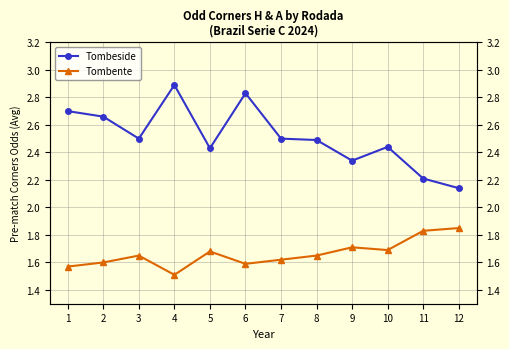

Does the chart have visible grid lines?

Yes